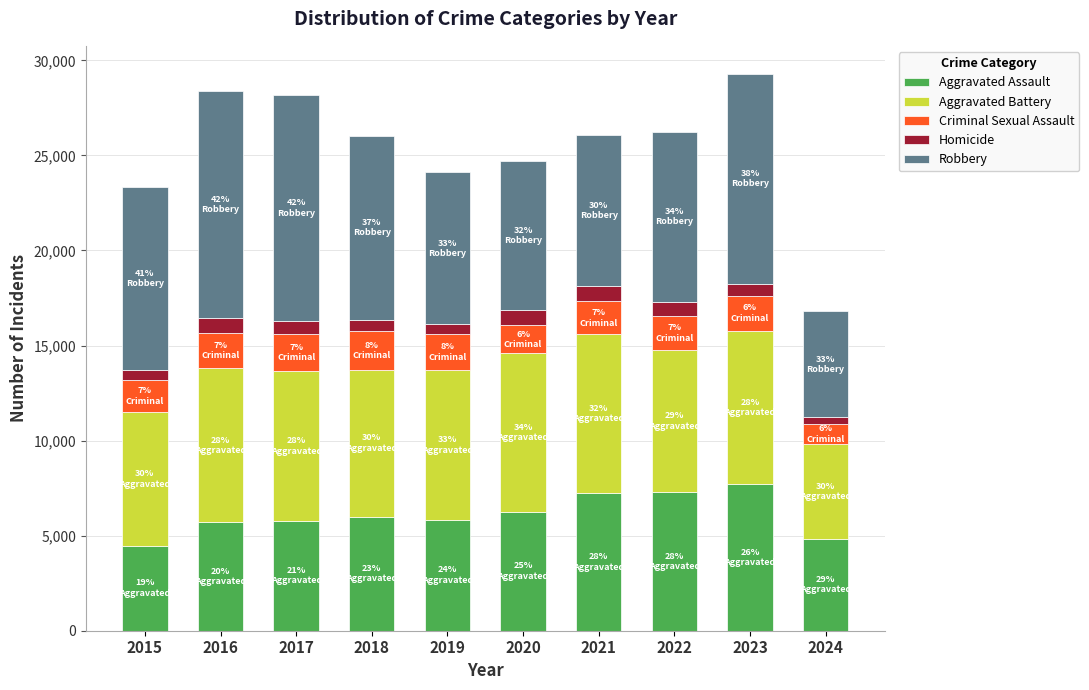

What is the lowest value of the Aggravated Assault series?

4480